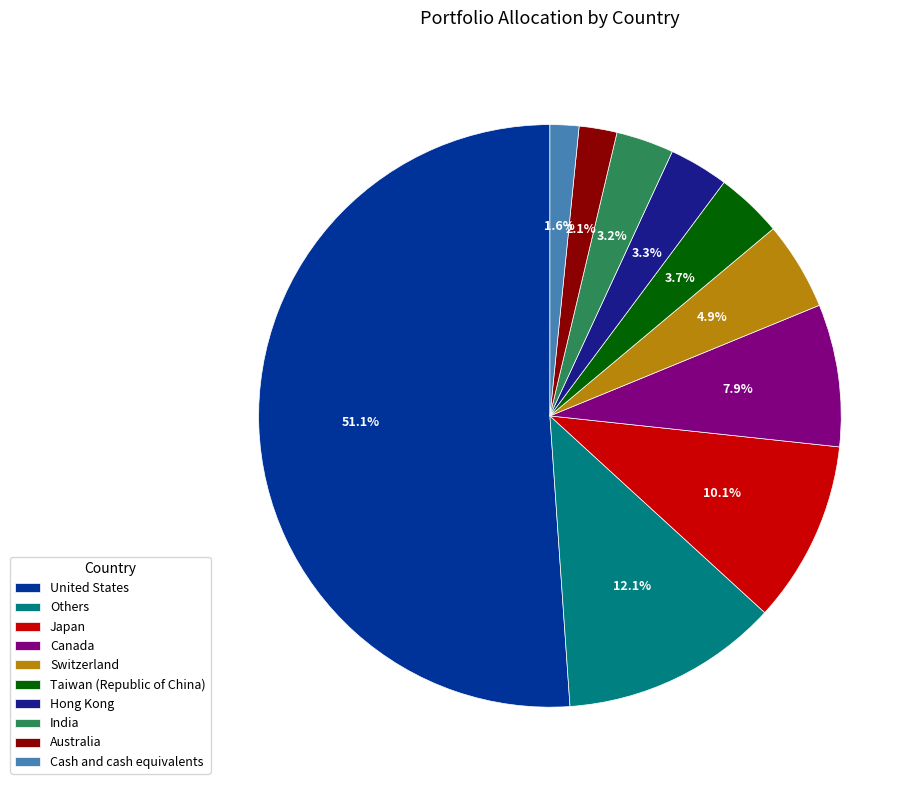

How many segments does this pie chart have?

10